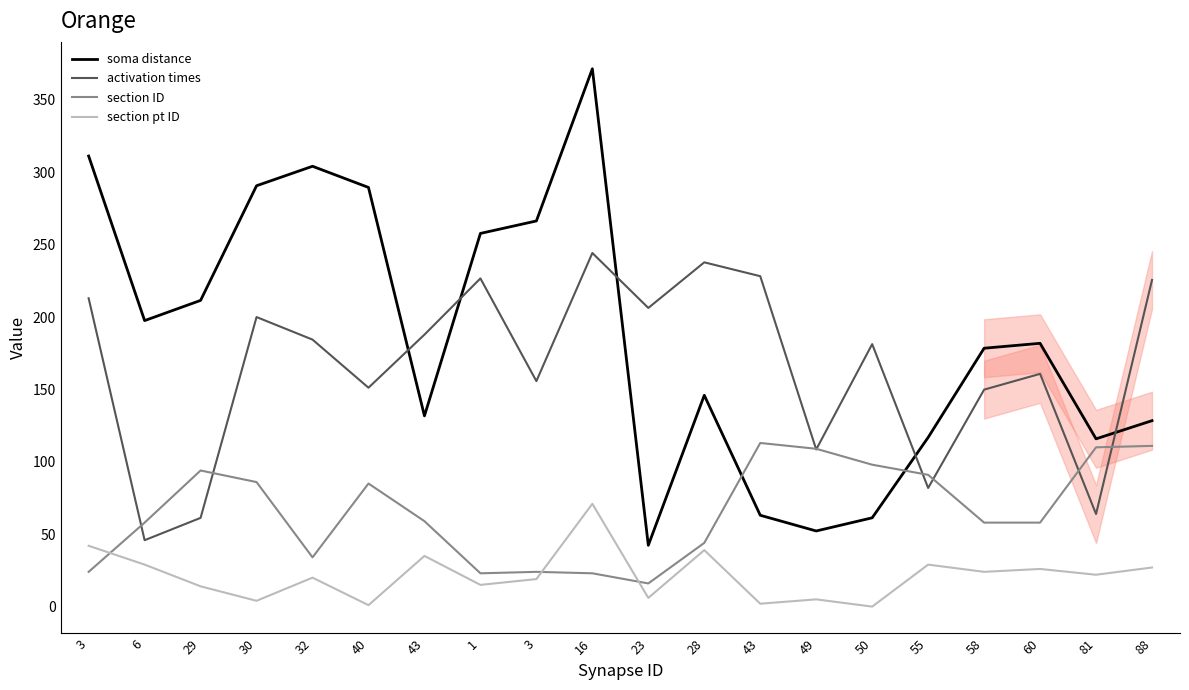

Is it true that section ID equals 92.4 at 60?

False